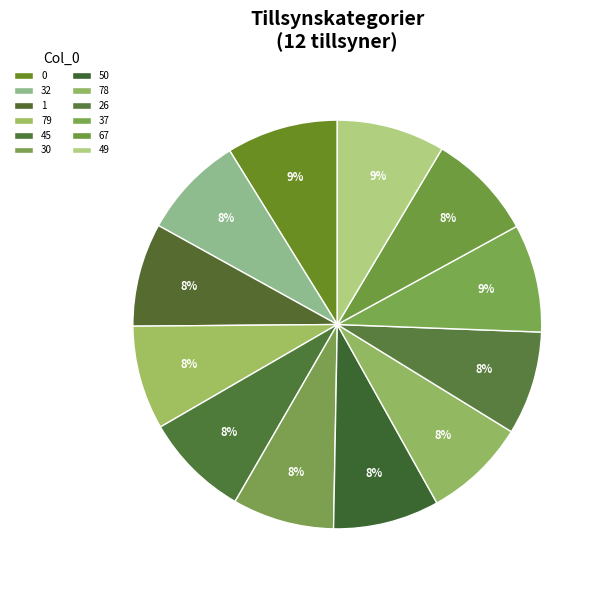

Is 78 the majority of the pie?

No